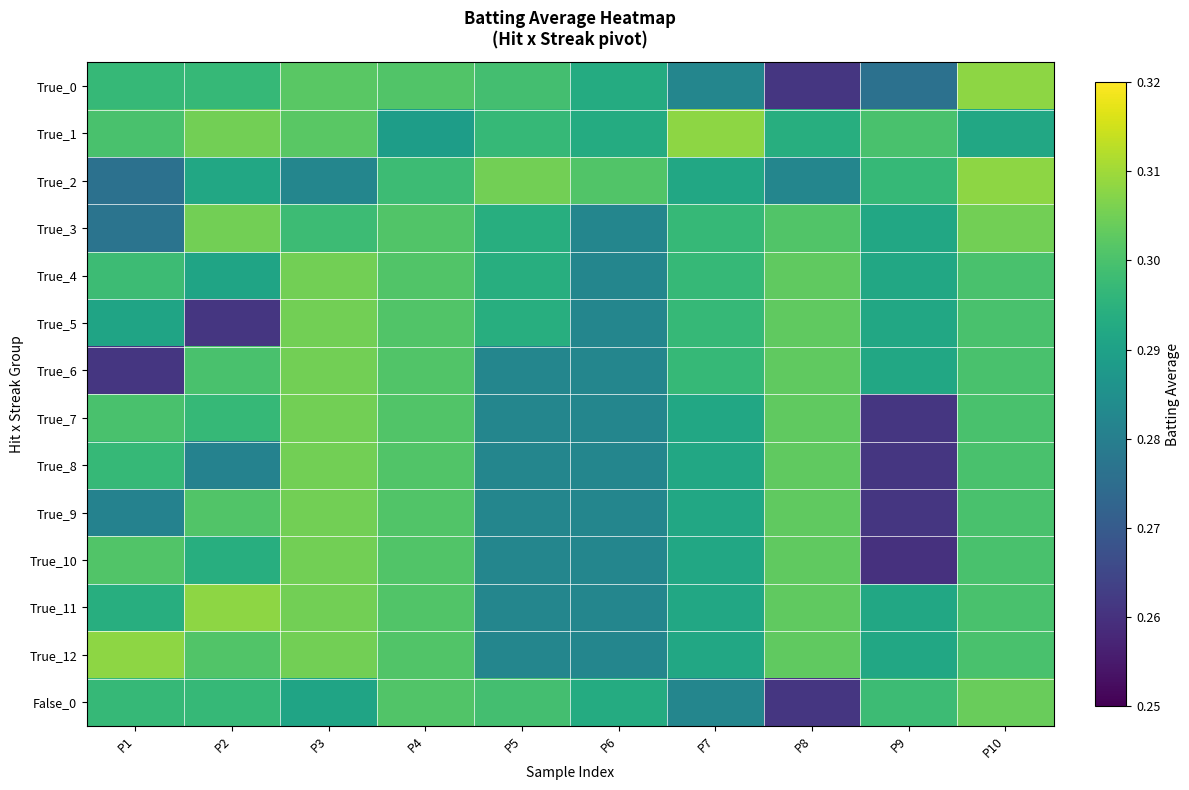

Which series has the largest range (max minus min)?

True_0